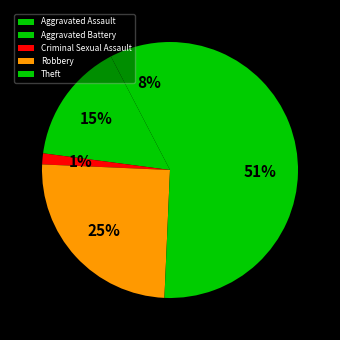

Count the number of slices in the pie.

5